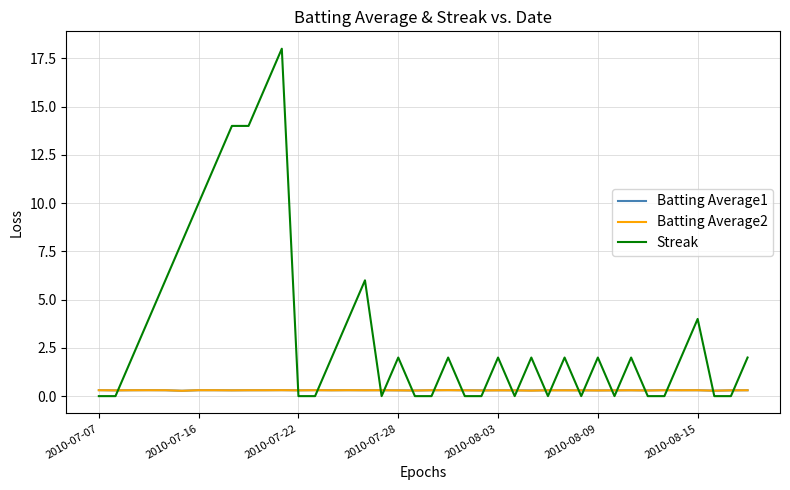

Which series has the largest total across all categories?

Streak